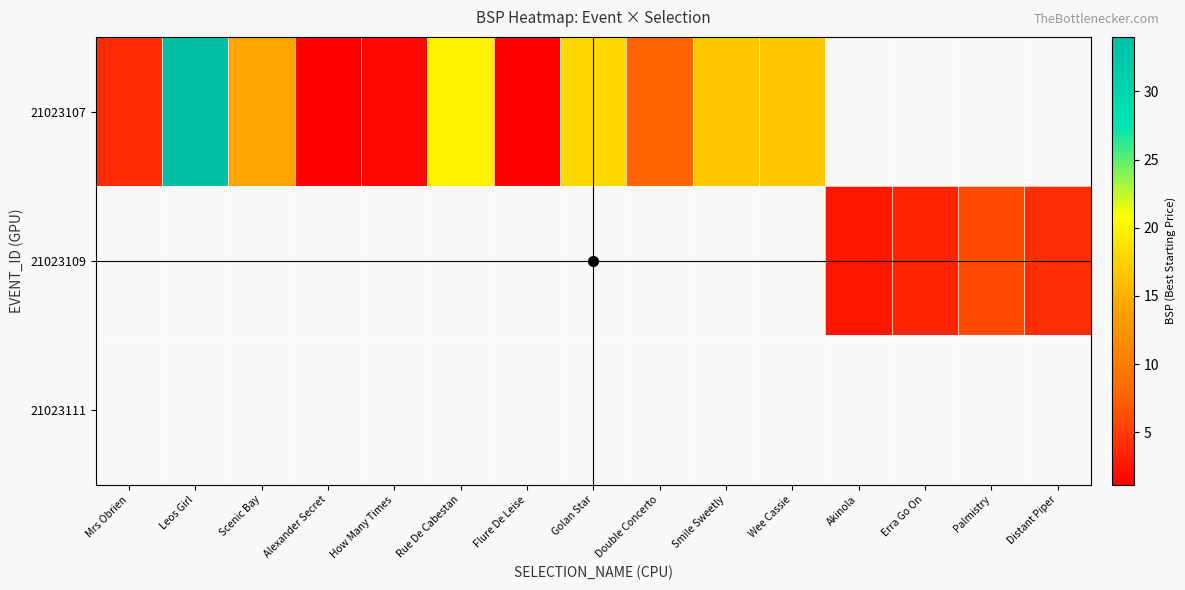

How many data points in 21023107 are less than 16?

6